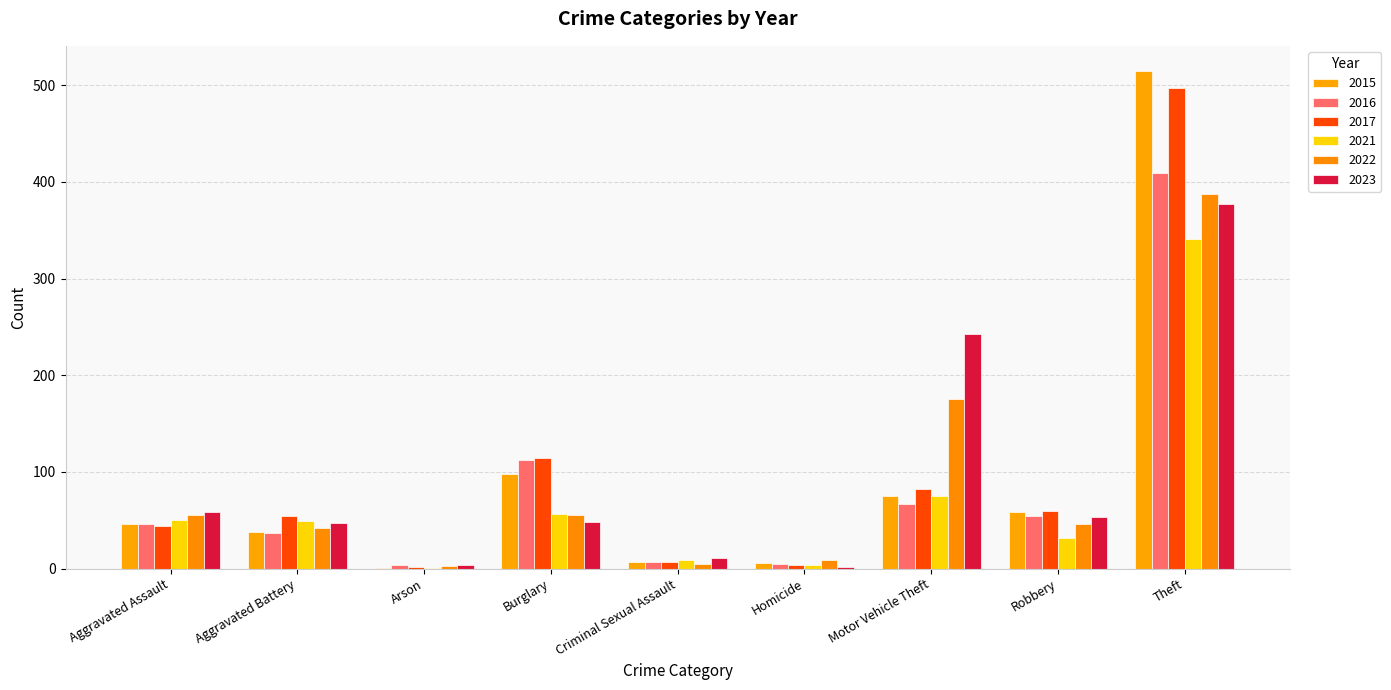

What is the approximate value of 2022 at Criminal Sexual Assault?

5